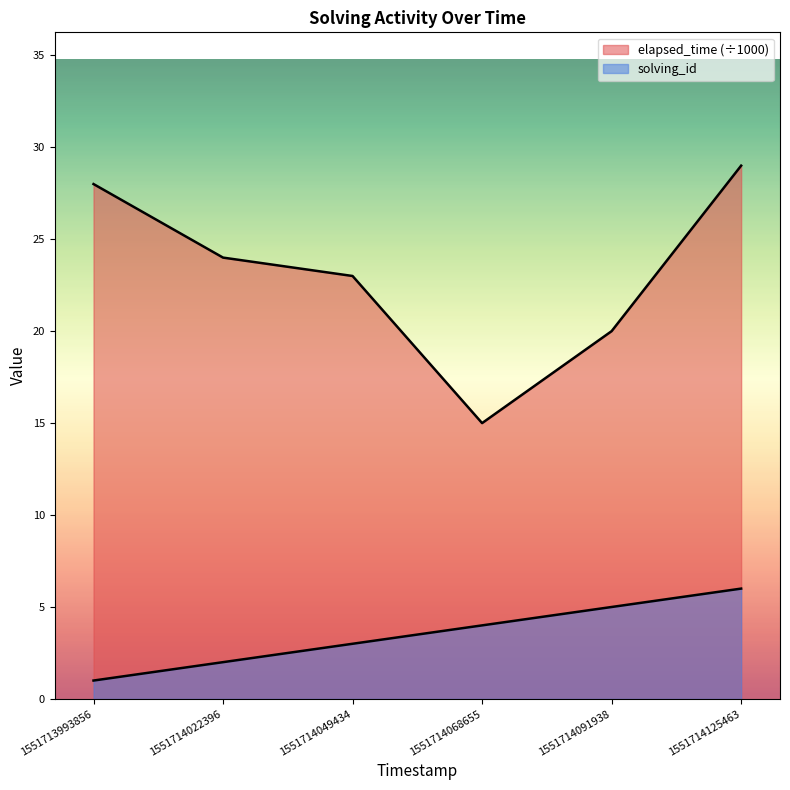

What is the value of the solving_id point at the 5th from the left?

5